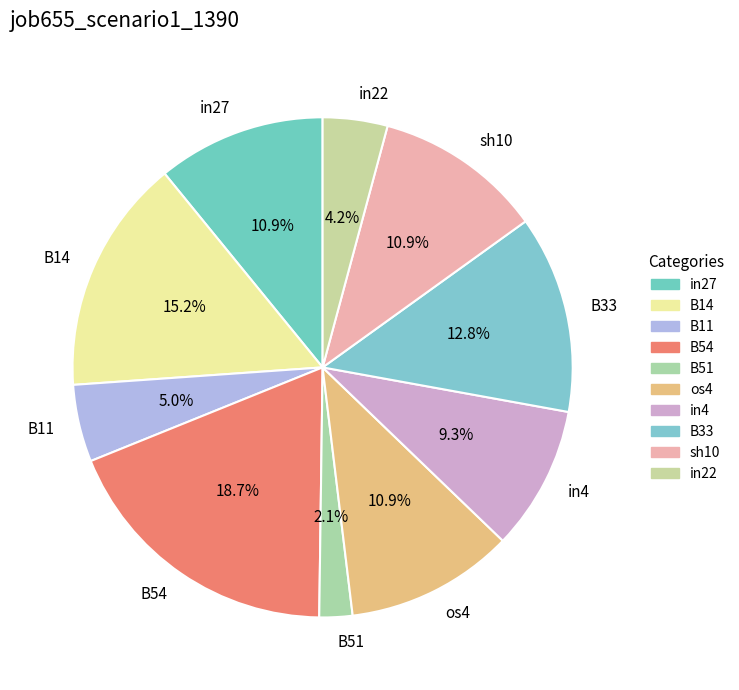

Does any single category account for the majority?

No